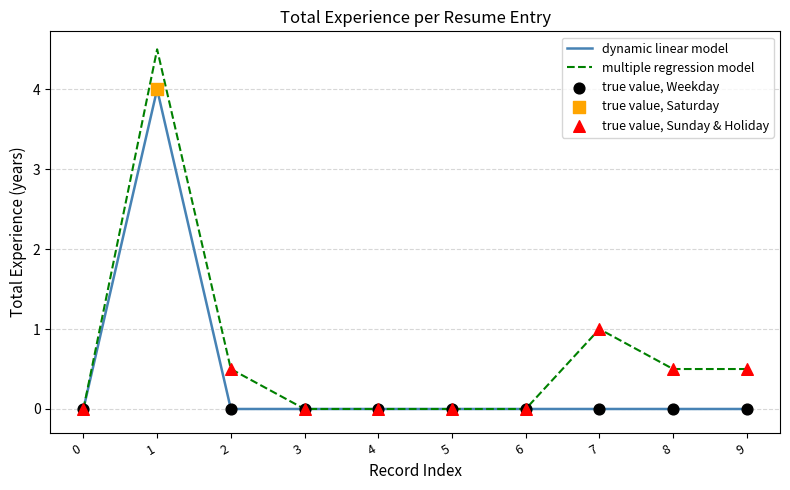

Which has a higher value, 2 or 6?

2